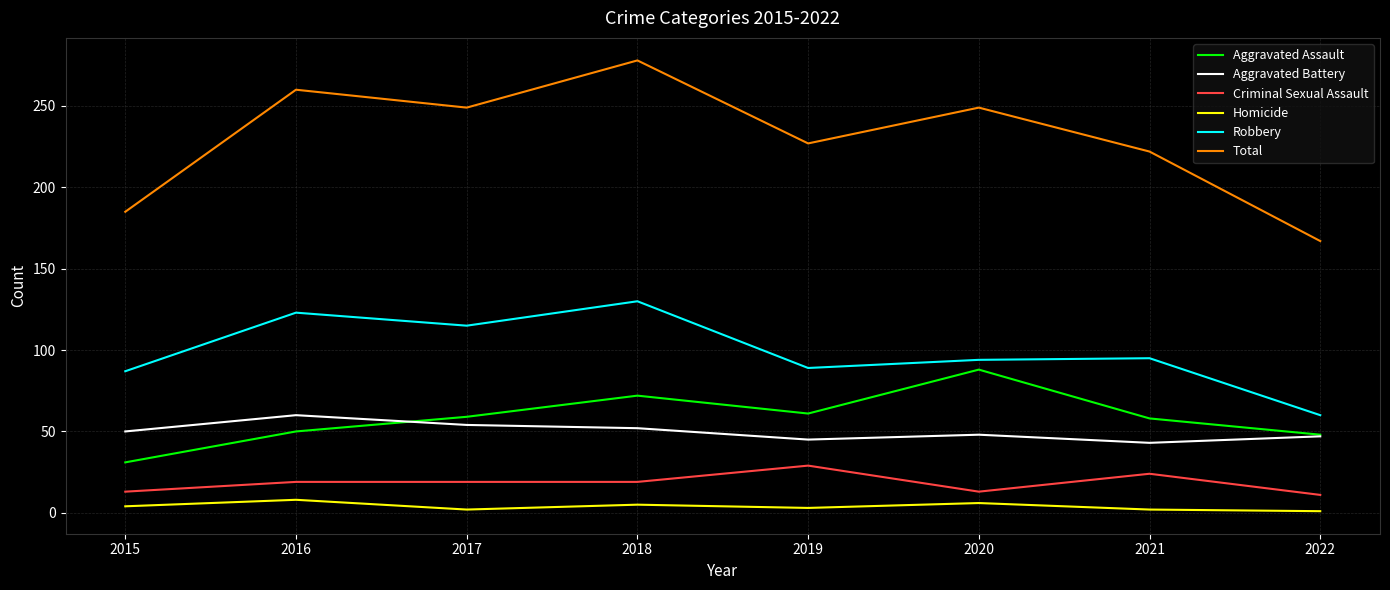

What is the difference between the maximum and minimum values in the Homicide series?

7